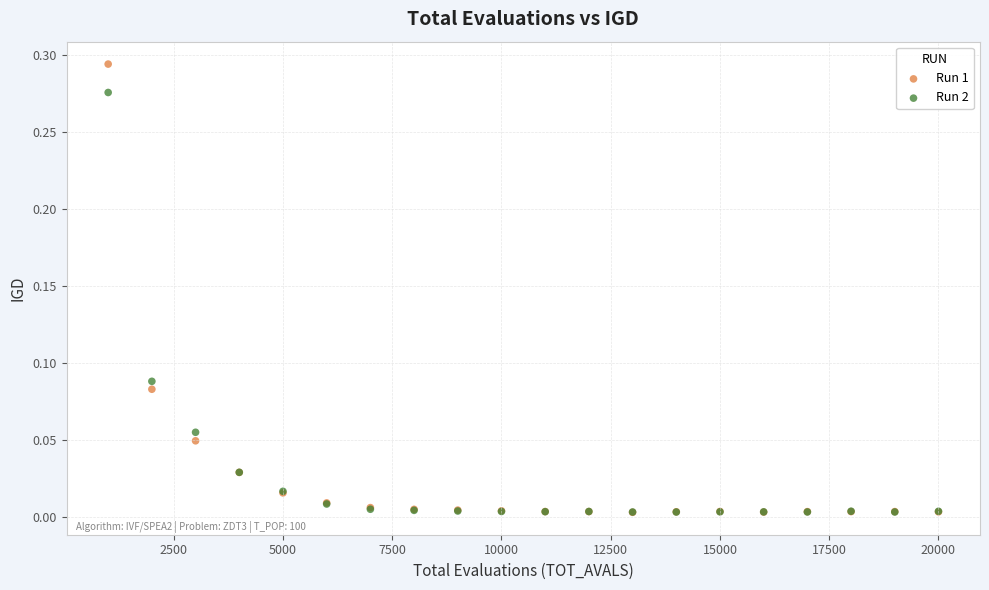

Which series has the largest Y range (max minus min)?

Run 1